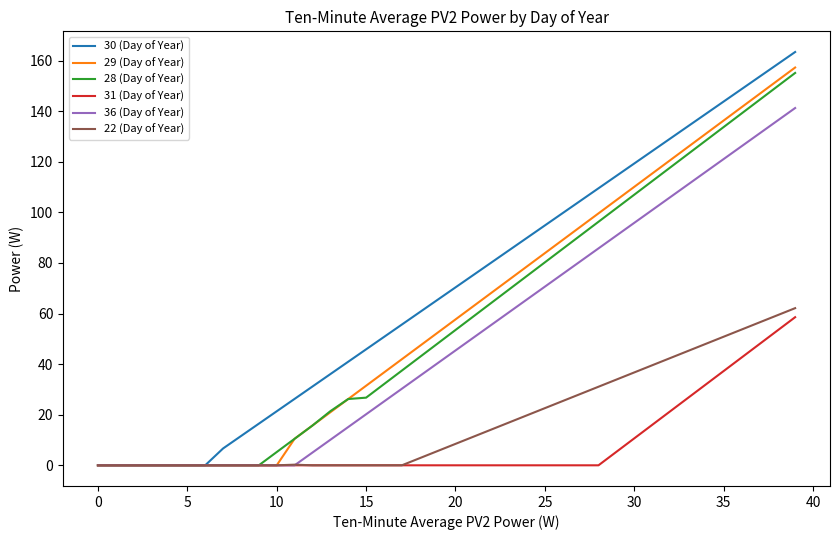

What is the greatest value displayed?

163.4